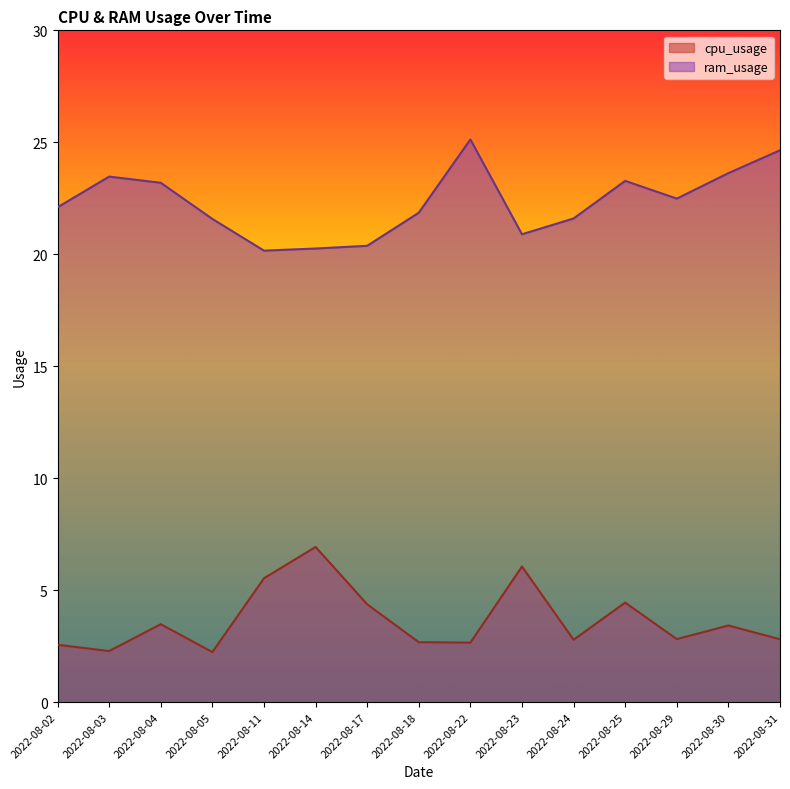

At which category does the chart reach its peak across all series?

2022-08-22